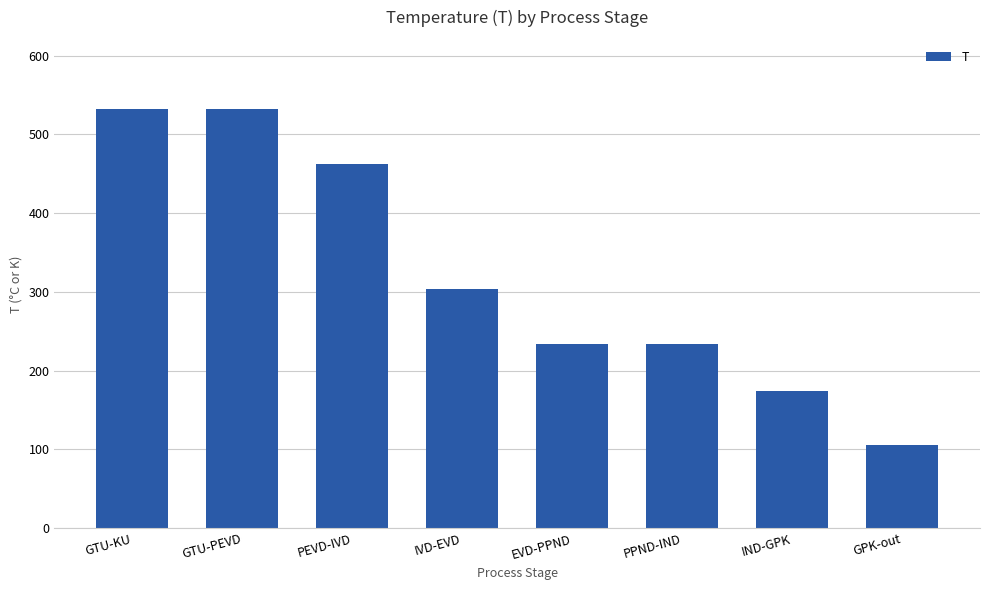

The chart shows a value of 461.9 at PEVD-IVD. True or false?

True